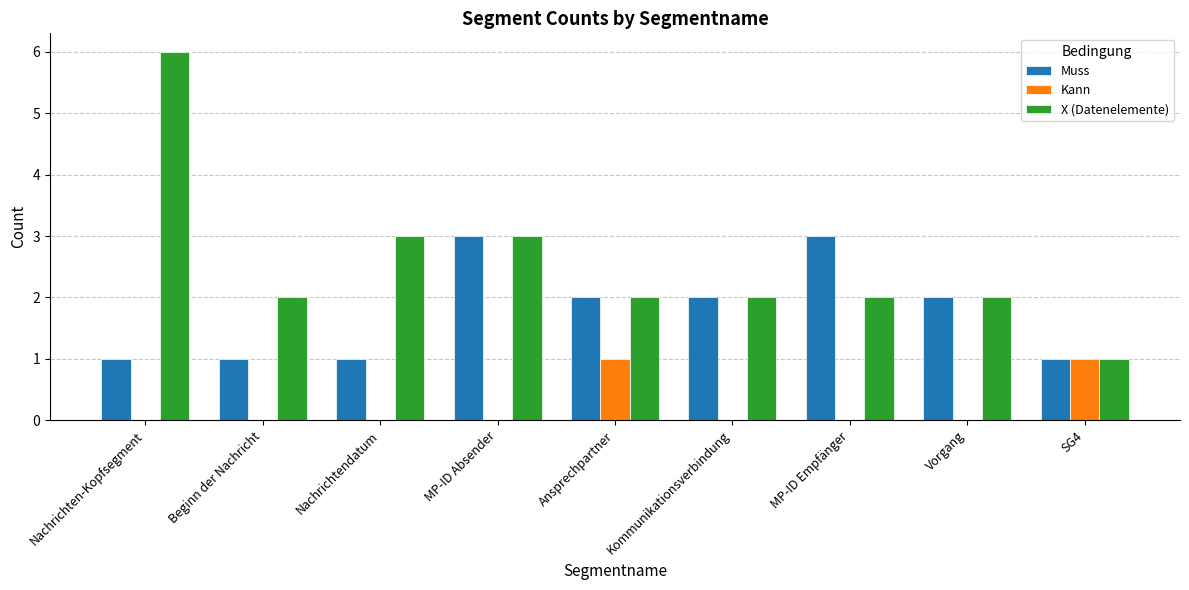

Does the chart contain stacked bars?

No